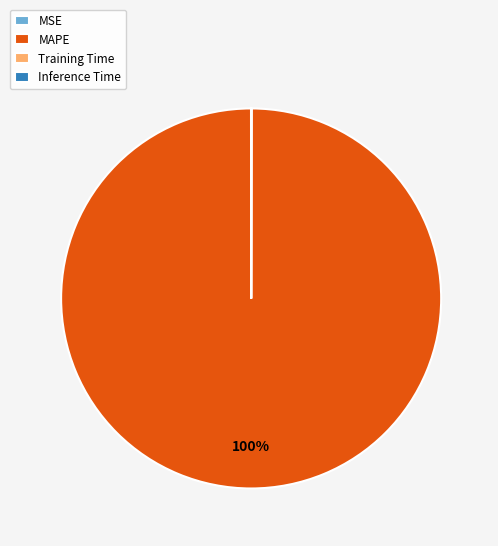

To the nearest percent, what is the difference between the largest and smallest slice percentages?

100%